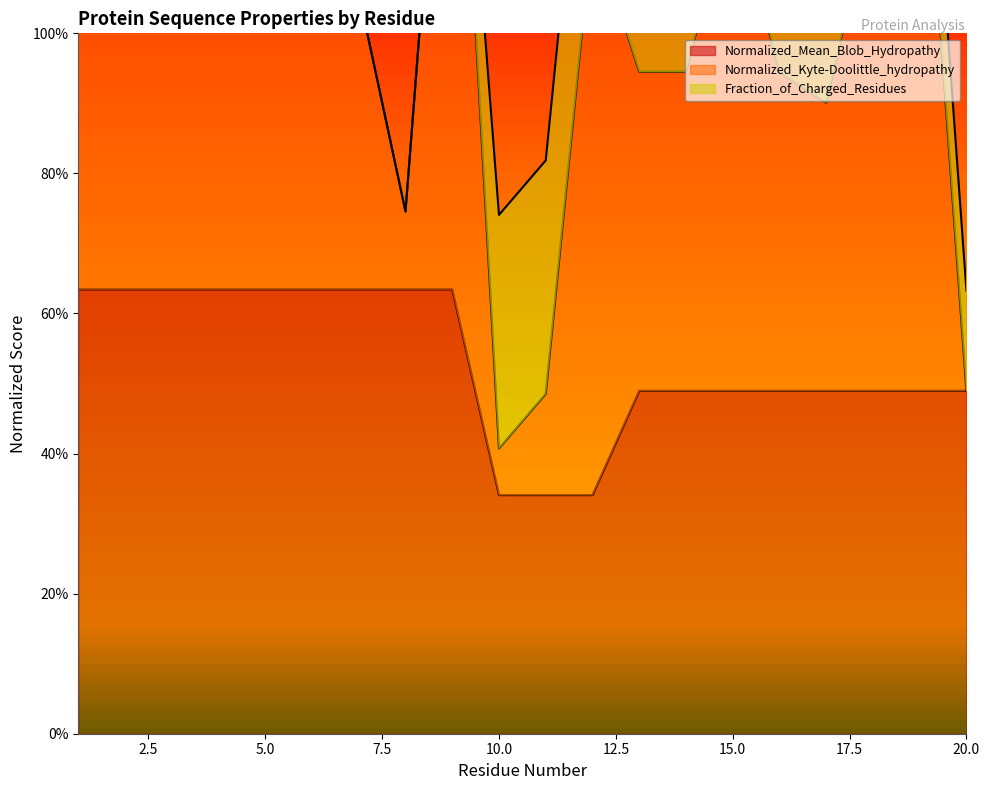

Where does the Normalized_Kyte-Doolittle_hydropathy series first go above 1?

1